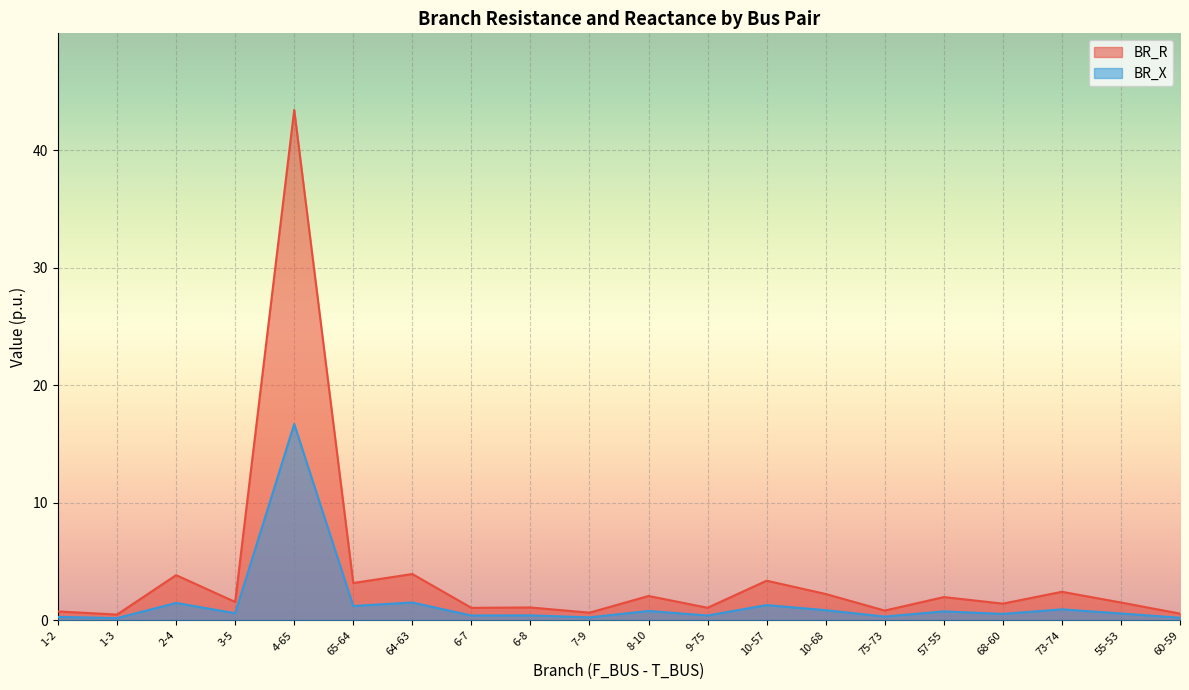

Which series changed the most between 6-8 and 7-9?

BR_R